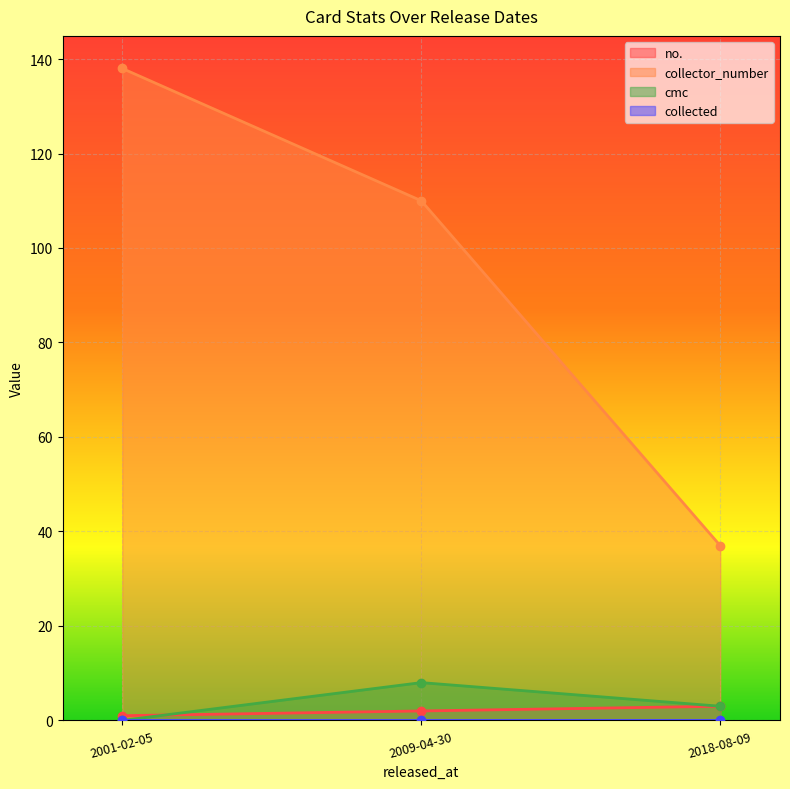

The no. series shows 1 at 2009-04-30. True or false?

False